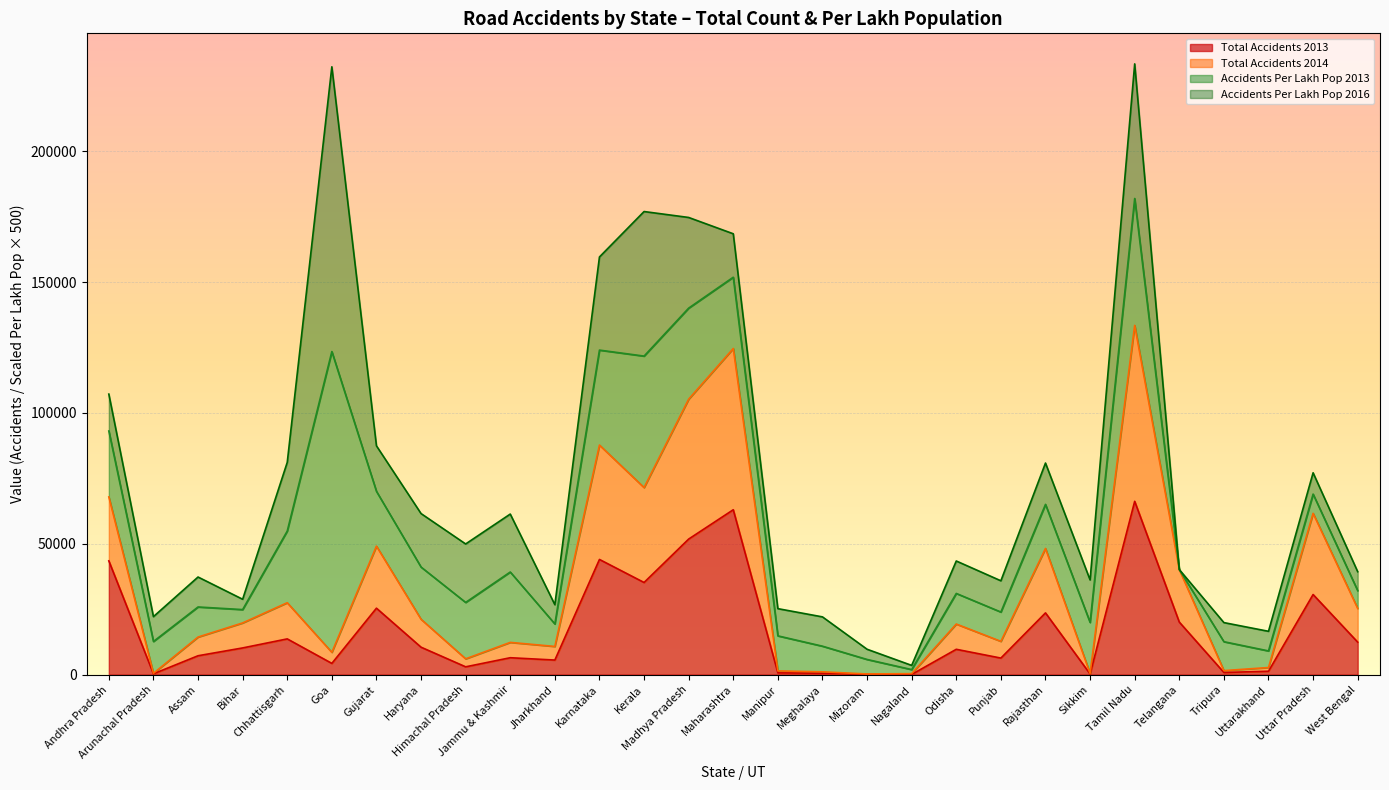

Is it true that Total Accidents 2013 equals 54266 at Kerala?

False